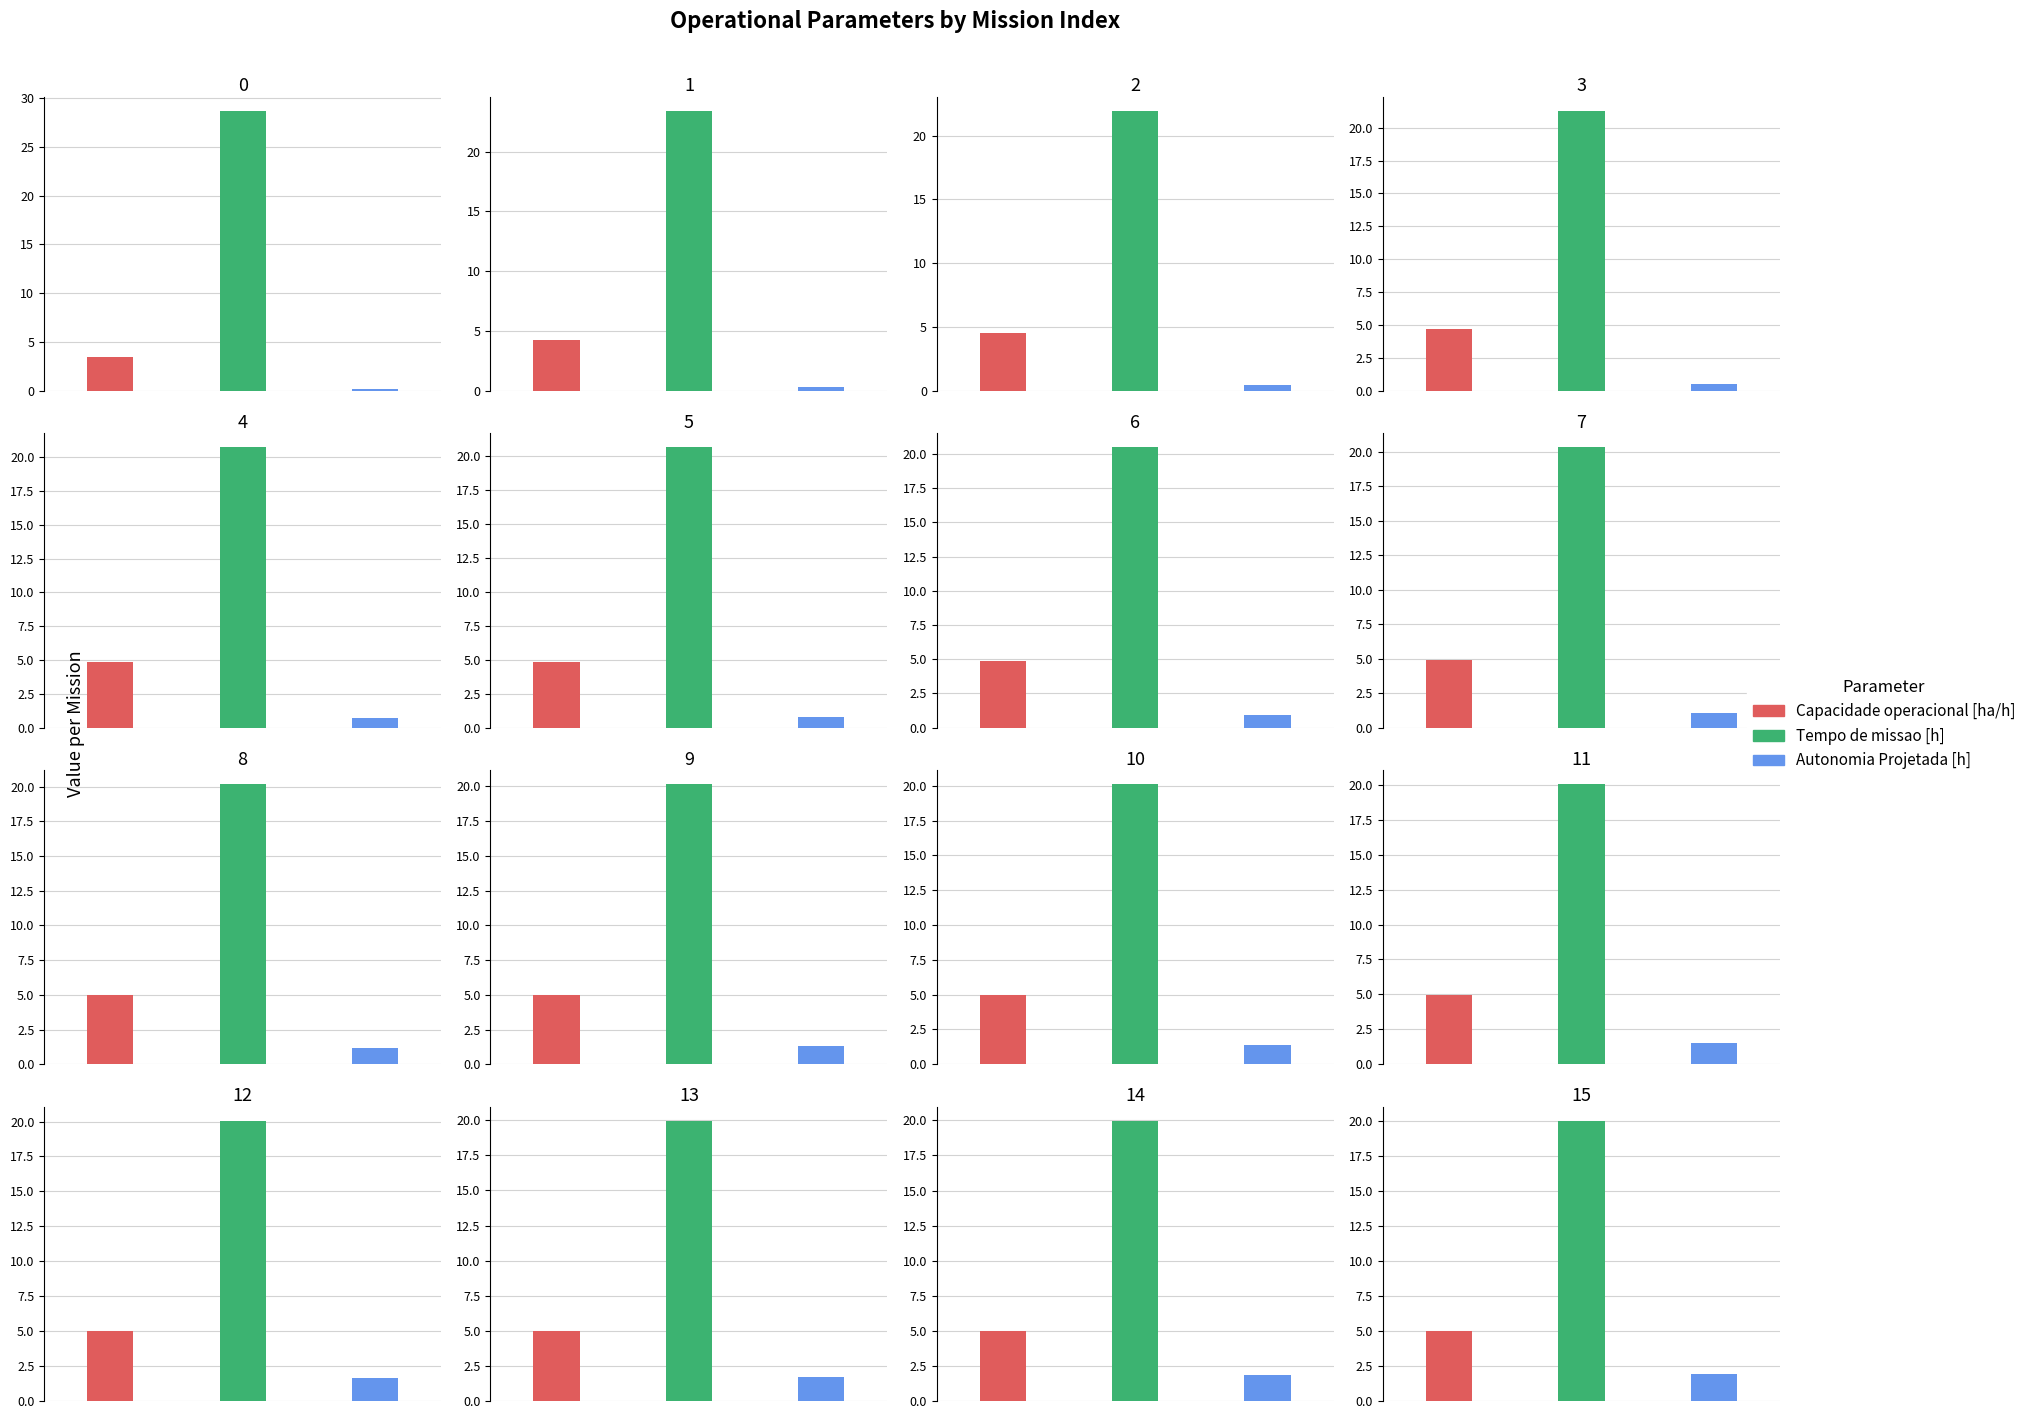

True or false: Autonomia Projetada [h] has a value of 2.6 at 12.

False